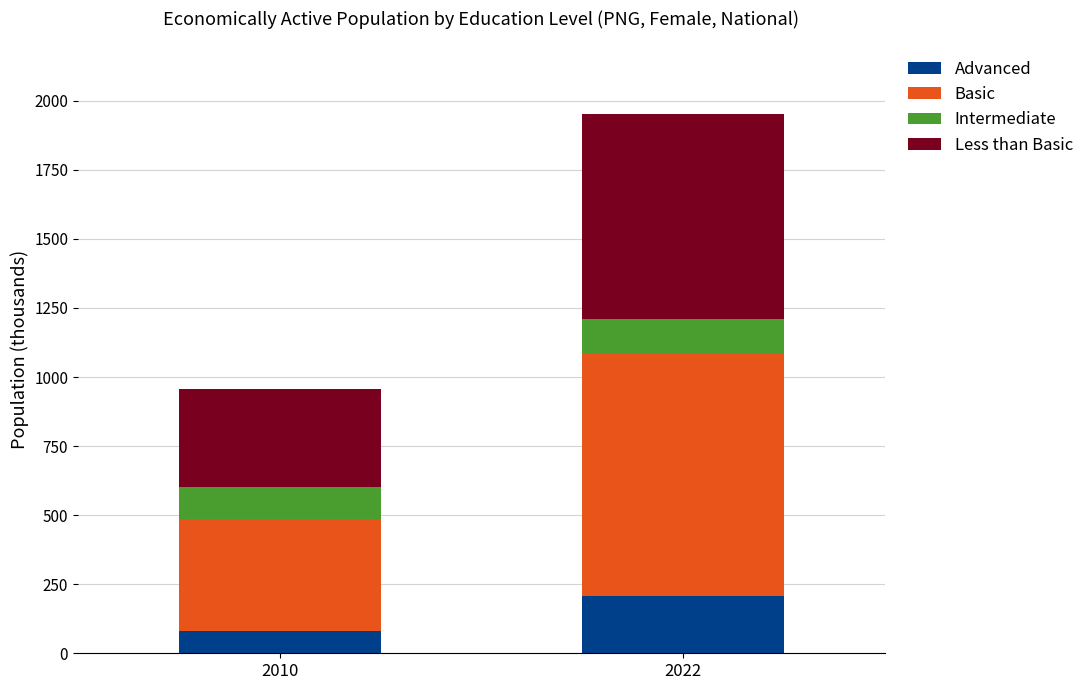

What is the highest value of the Advanced series?

207.3